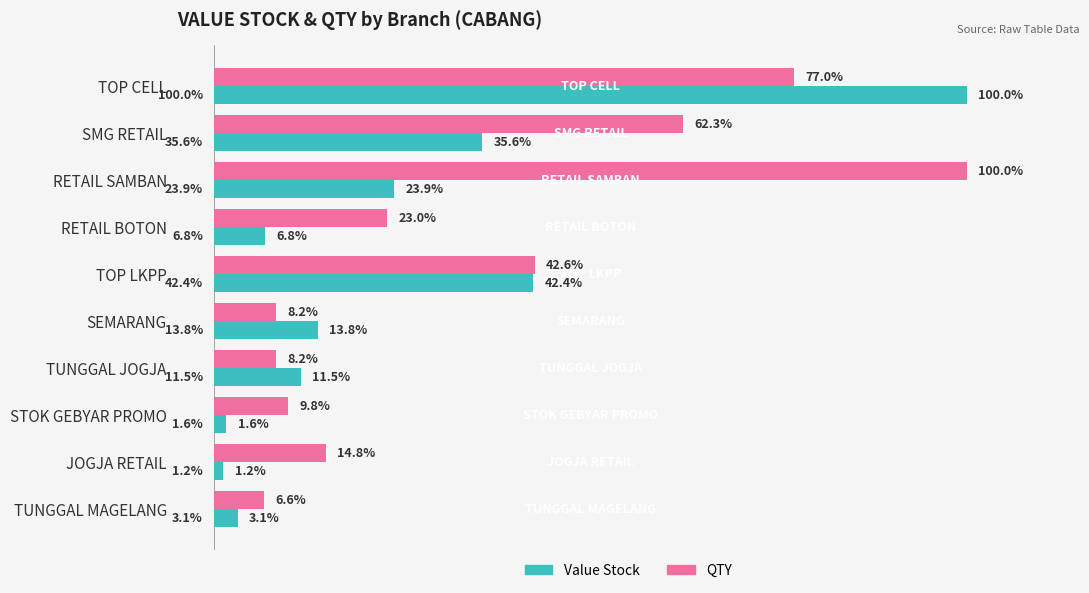

At which label does Value Stock reach its peak?

TOP CELL